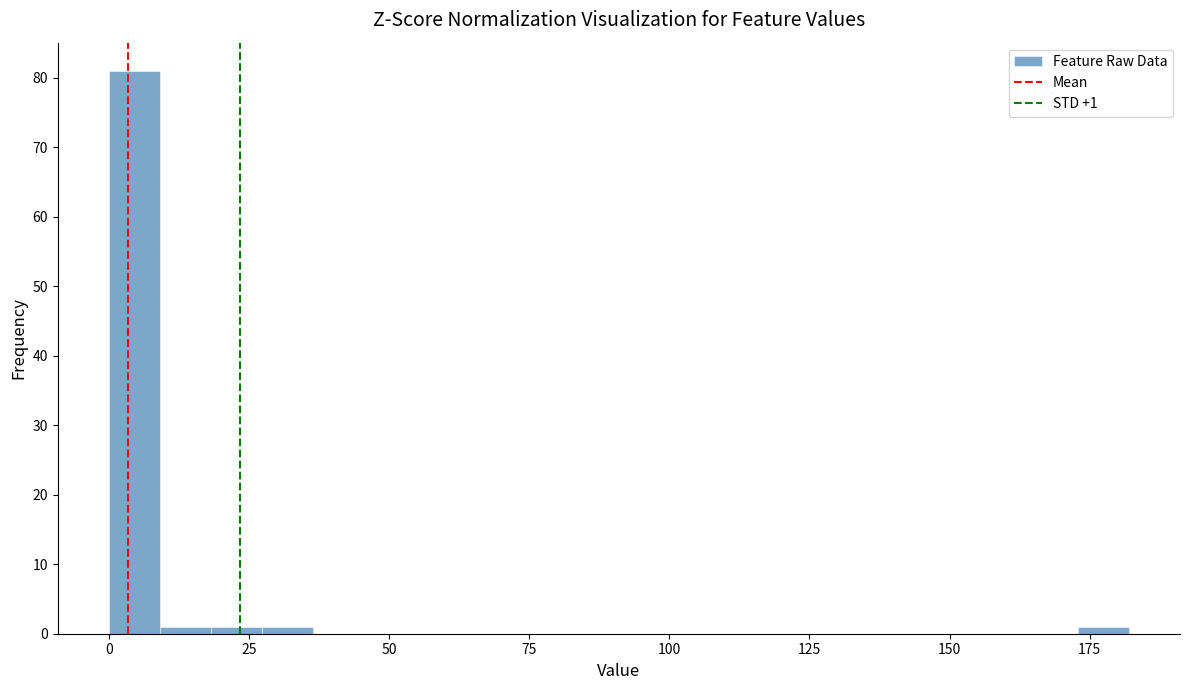

Read against the x-axis, roughly where is the centre of the tallest bar?

5